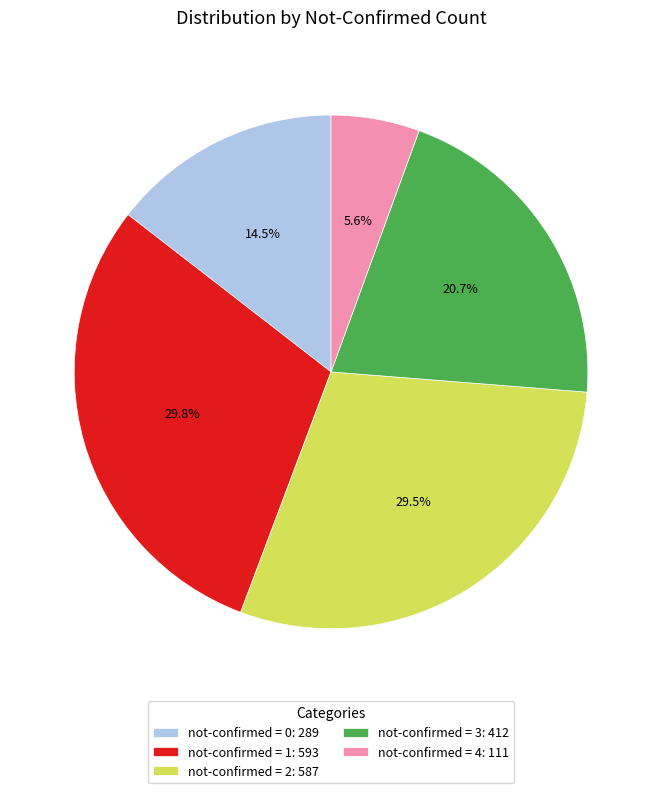

Does not-confirmed = 4: 111 account for over 50% of the chart?

No